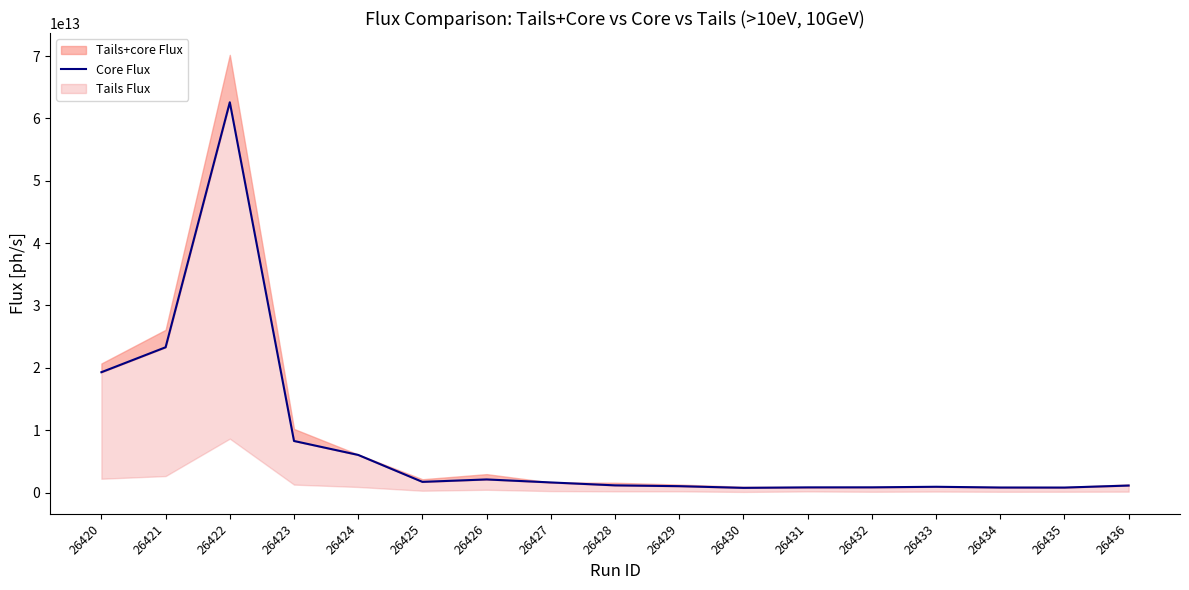

What is the ratio of the value at 26431 to the value at 26433?

0.9